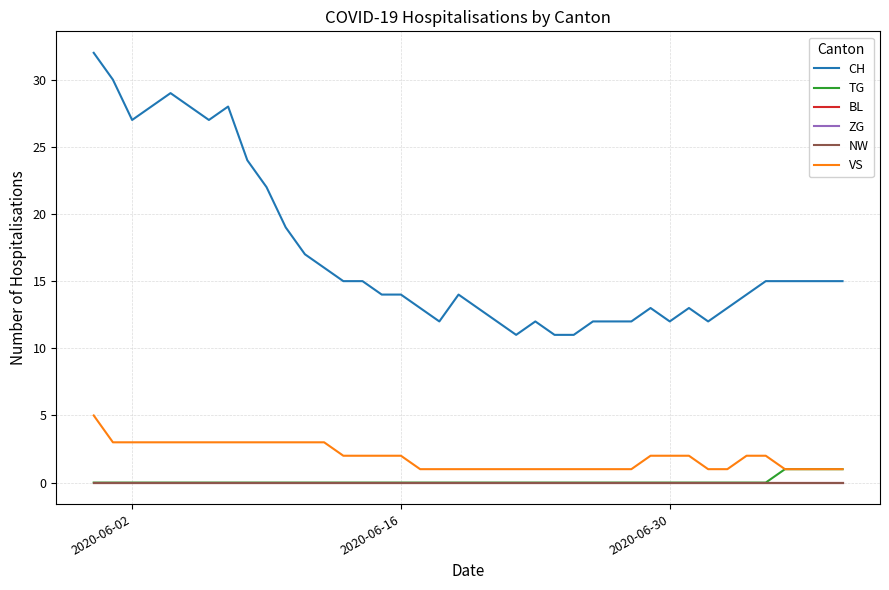

How many categories are shown in the chart?

40